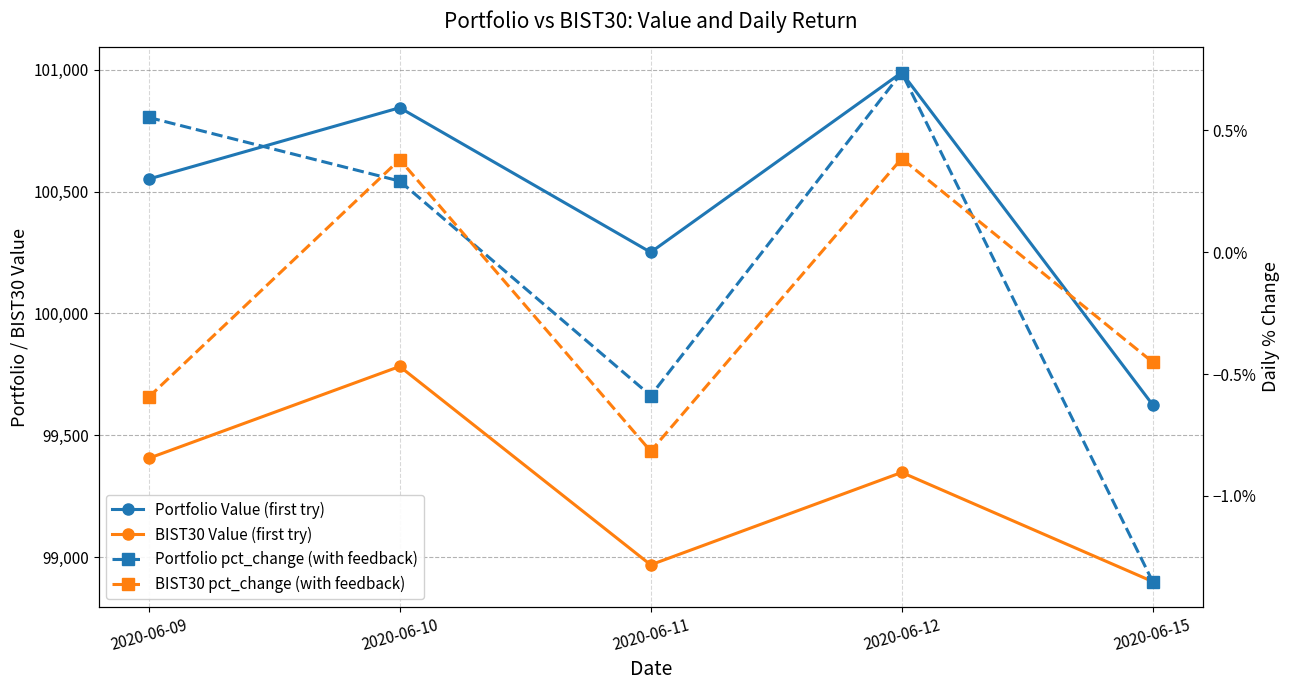

The BIST30 Value (first try) series shows 45158.8 at 2020-06-09. True or false?

False